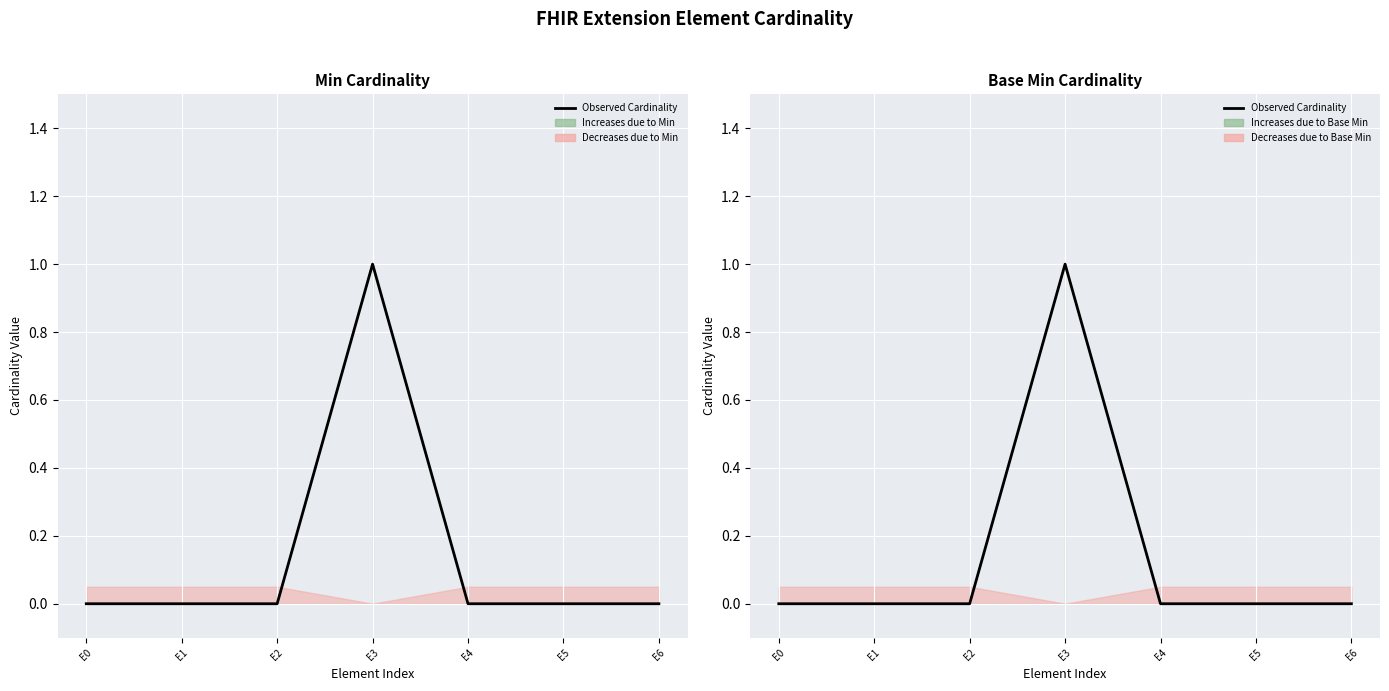

Is it true that the value at E5 is 1?

False